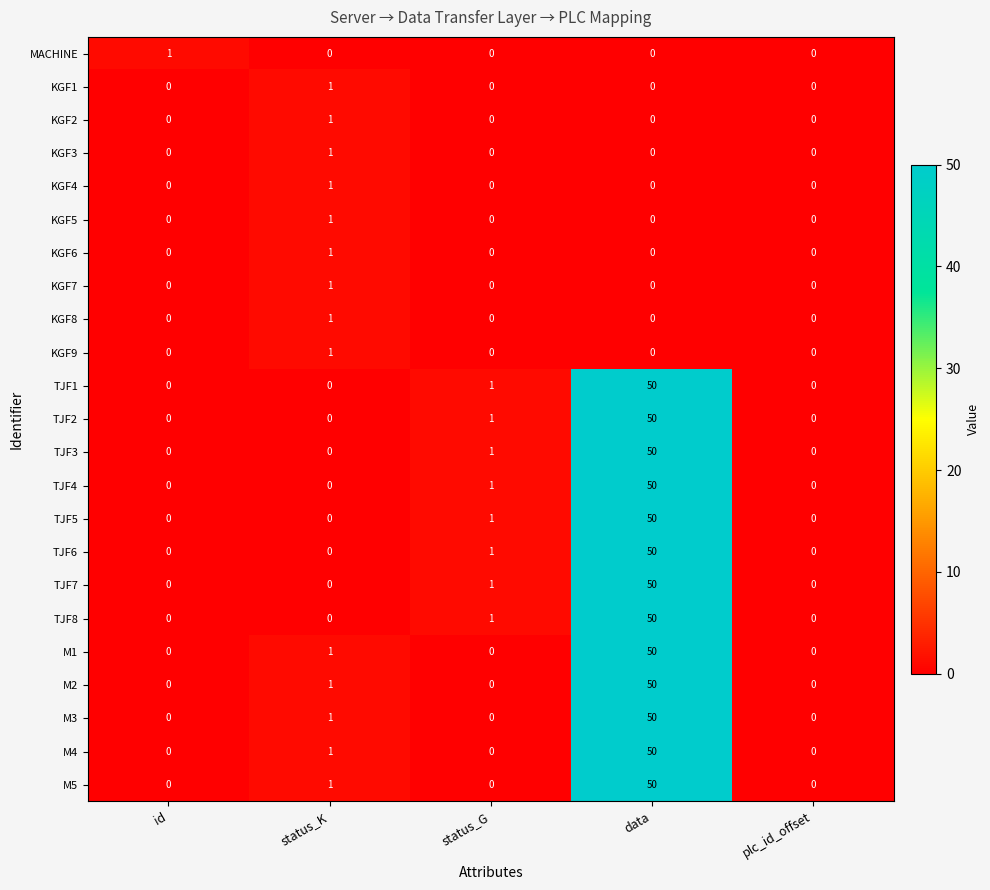

Is it true that KGF5 equals 0 at status_G?

True